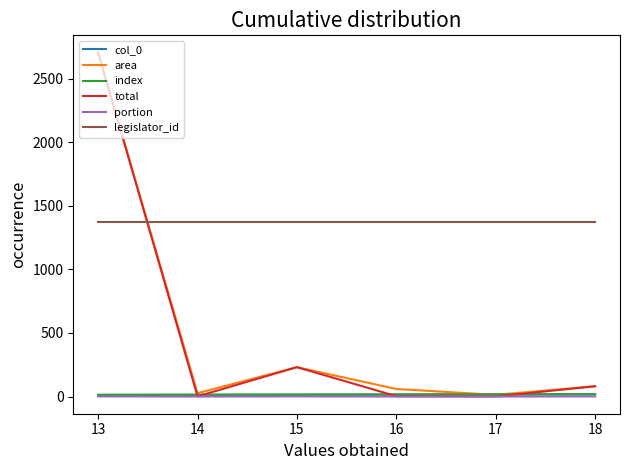

Does the chart have visible grid lines?

No